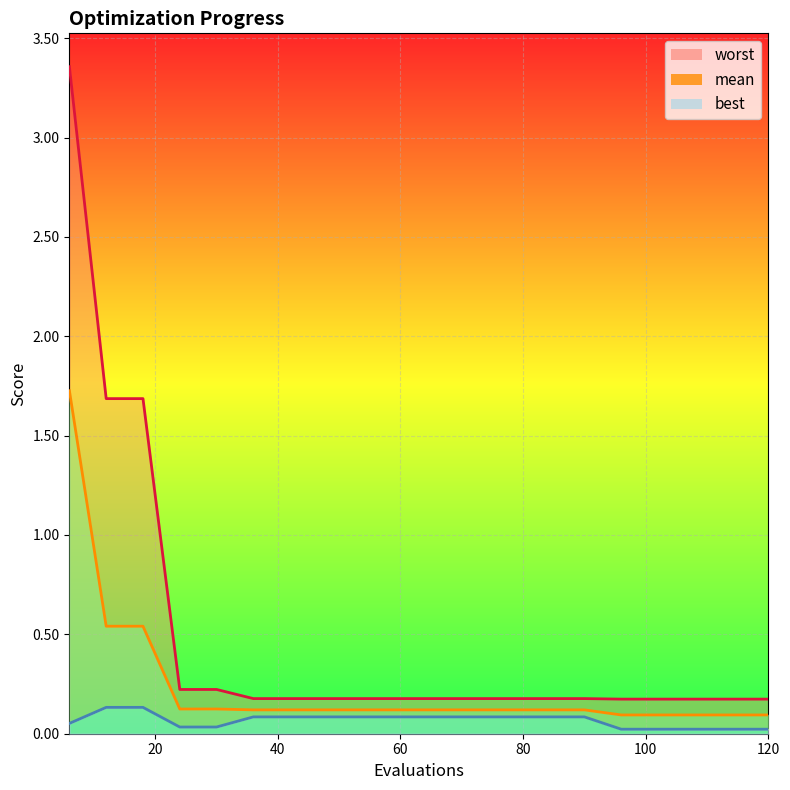

Reading left to right, extract all data points from this chart.

mean: 1.7	0.5	0.5	0.1	0.1	0.1	0.1	0.1	0.1	0.1	0.1	0.1	0.1	0.1	0.1	0.1	0.1	0.1	0.1	0.1
best: 0.1	0.1	0.1	0.0	0.0	0.1	0.1	0.1	0.1	0.1	0.1	0.1	0.1	0.1	0.1	0.0	0.0	0.0	0.0	0.0
worst: 3.4	1.7	1.7	0.2	0.2	0.2	0.2	0.2	0.2	0.2	0.2	0.2	0.2	0.2	0.2	0.2	0.2	0.2	0.2	0.2